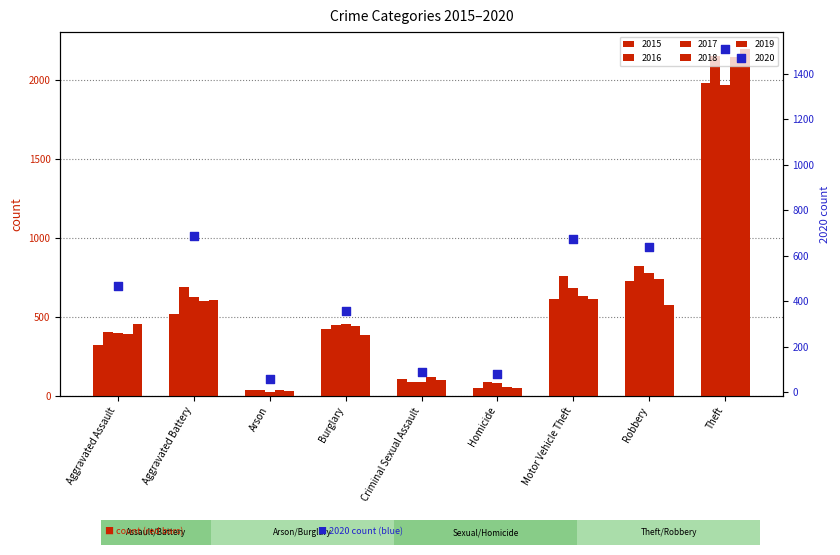

What is the total value across all series at Theft?

11939